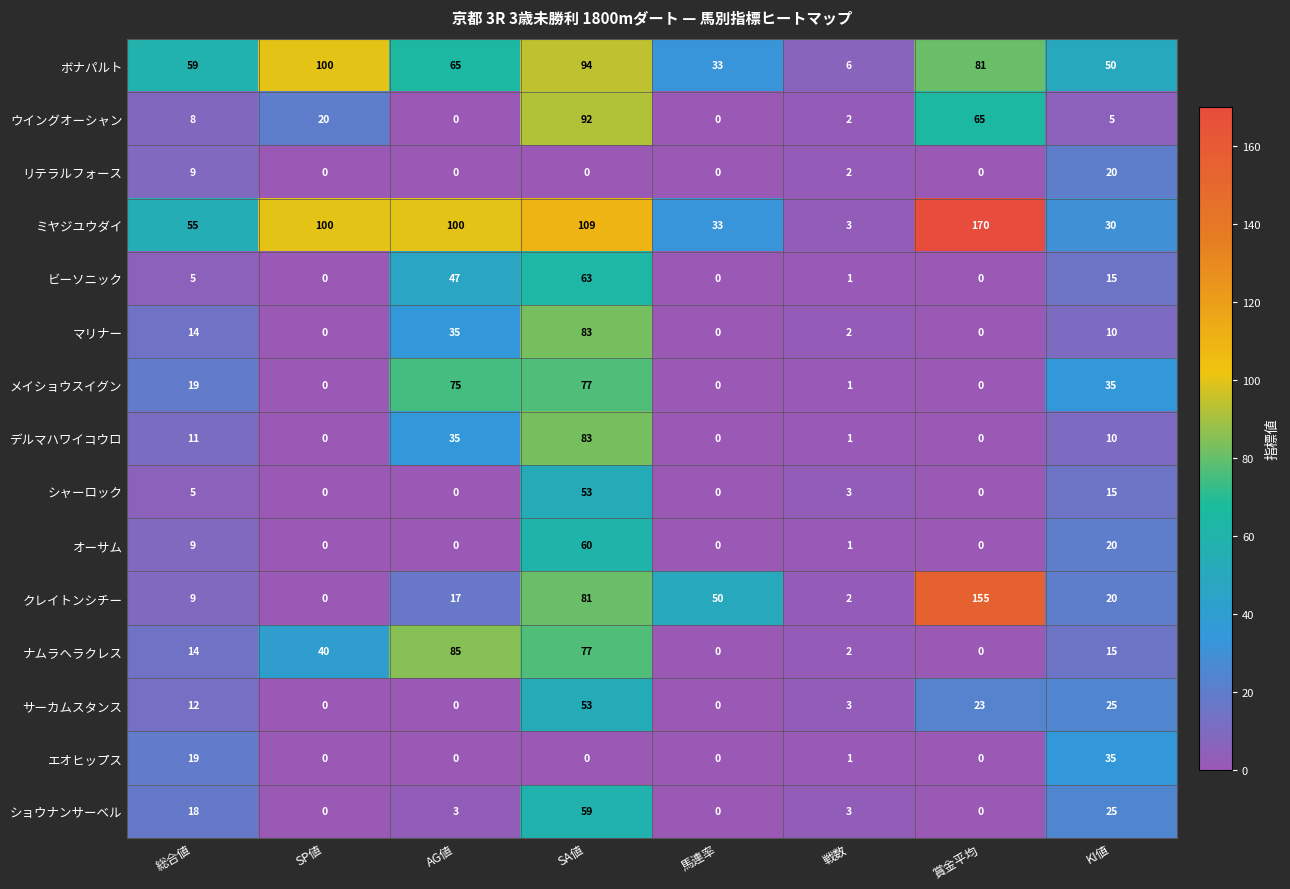

What is the sum of all リテラルフォース values?

31